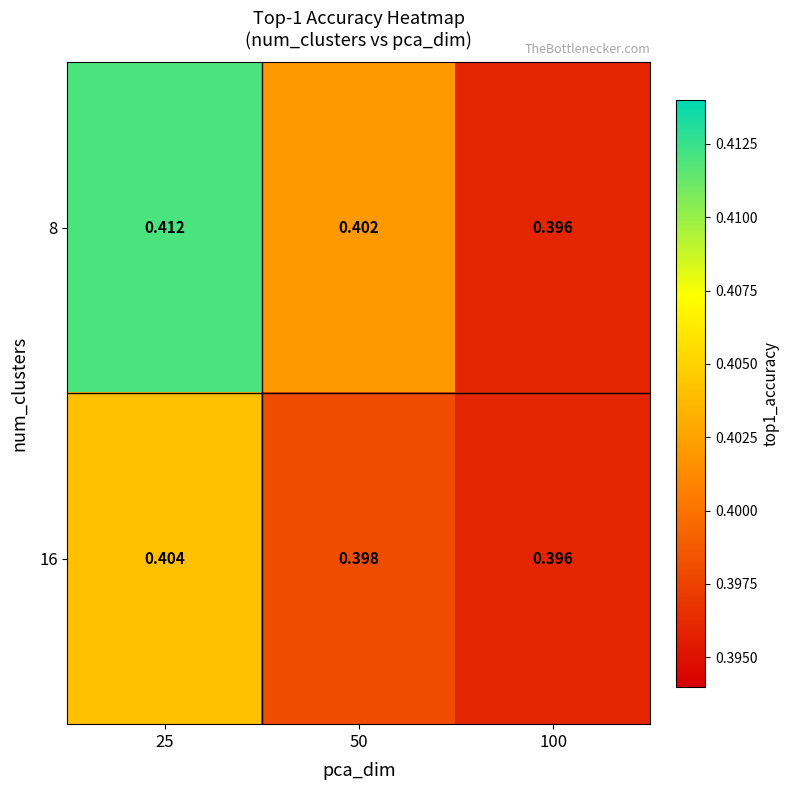

Is the value of 16 at 25 greater than the value of 8 at 25?

No